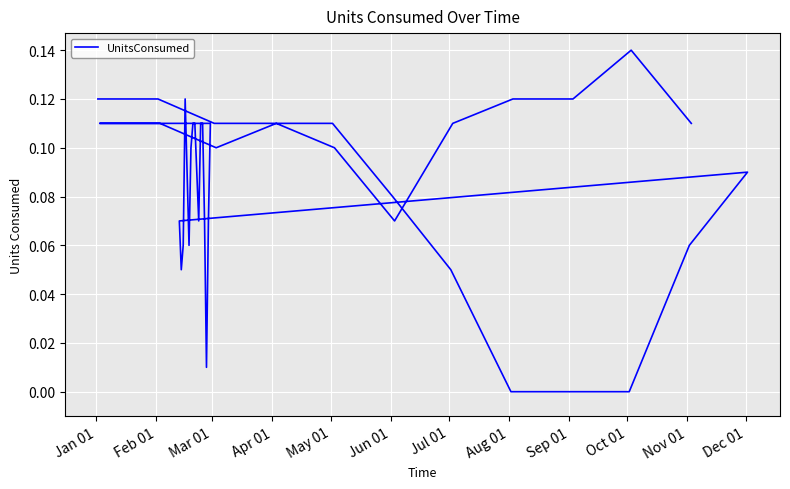

The value at 19 is 0.1. True or false?

False